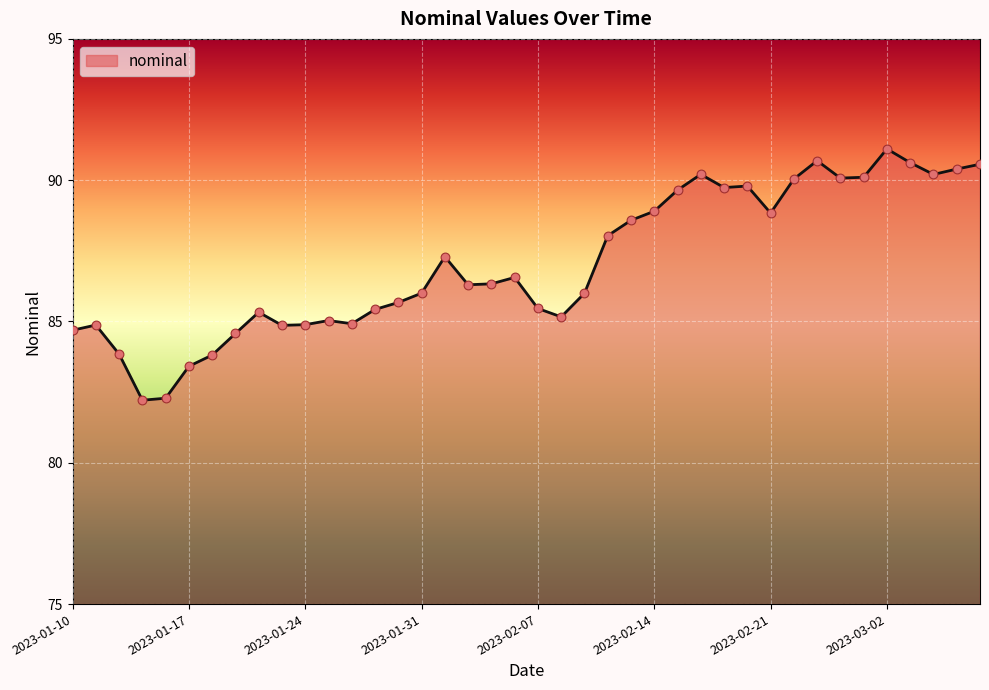

What is the greatest value displayed?

91.1